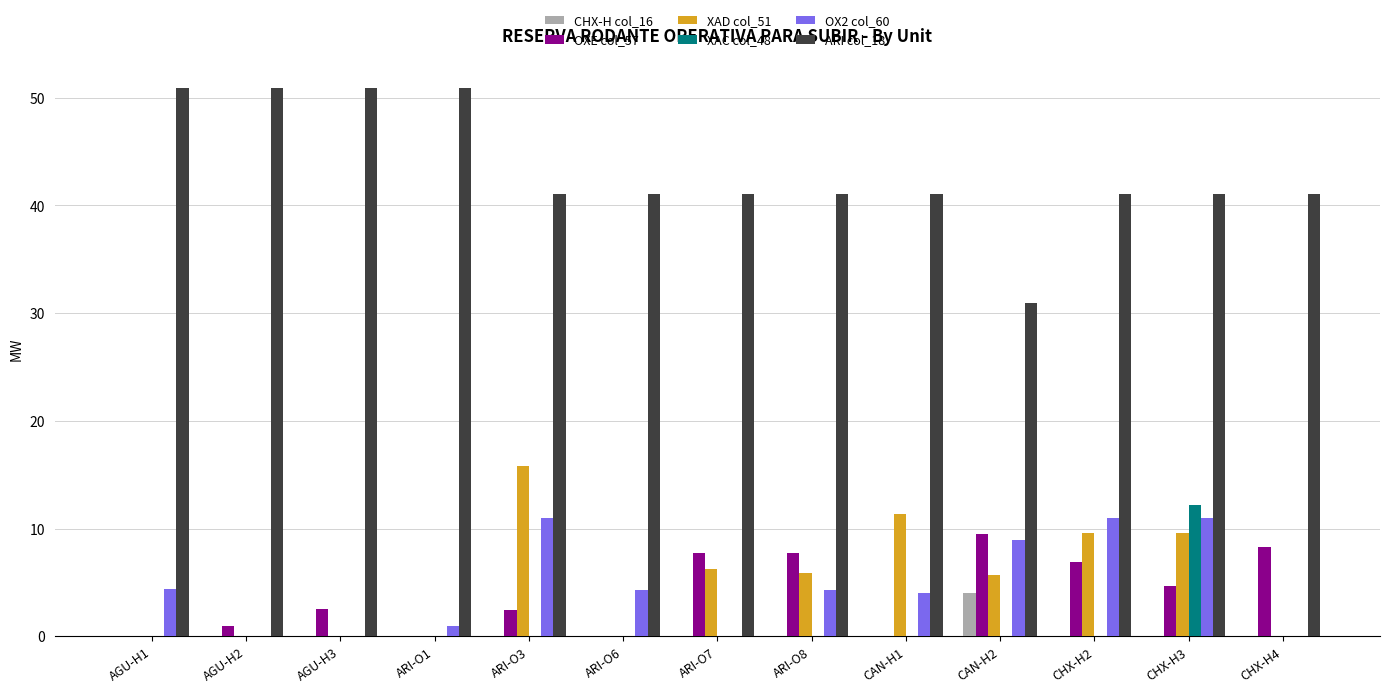

At which category is the sum across all series the highest?

CHX-H3